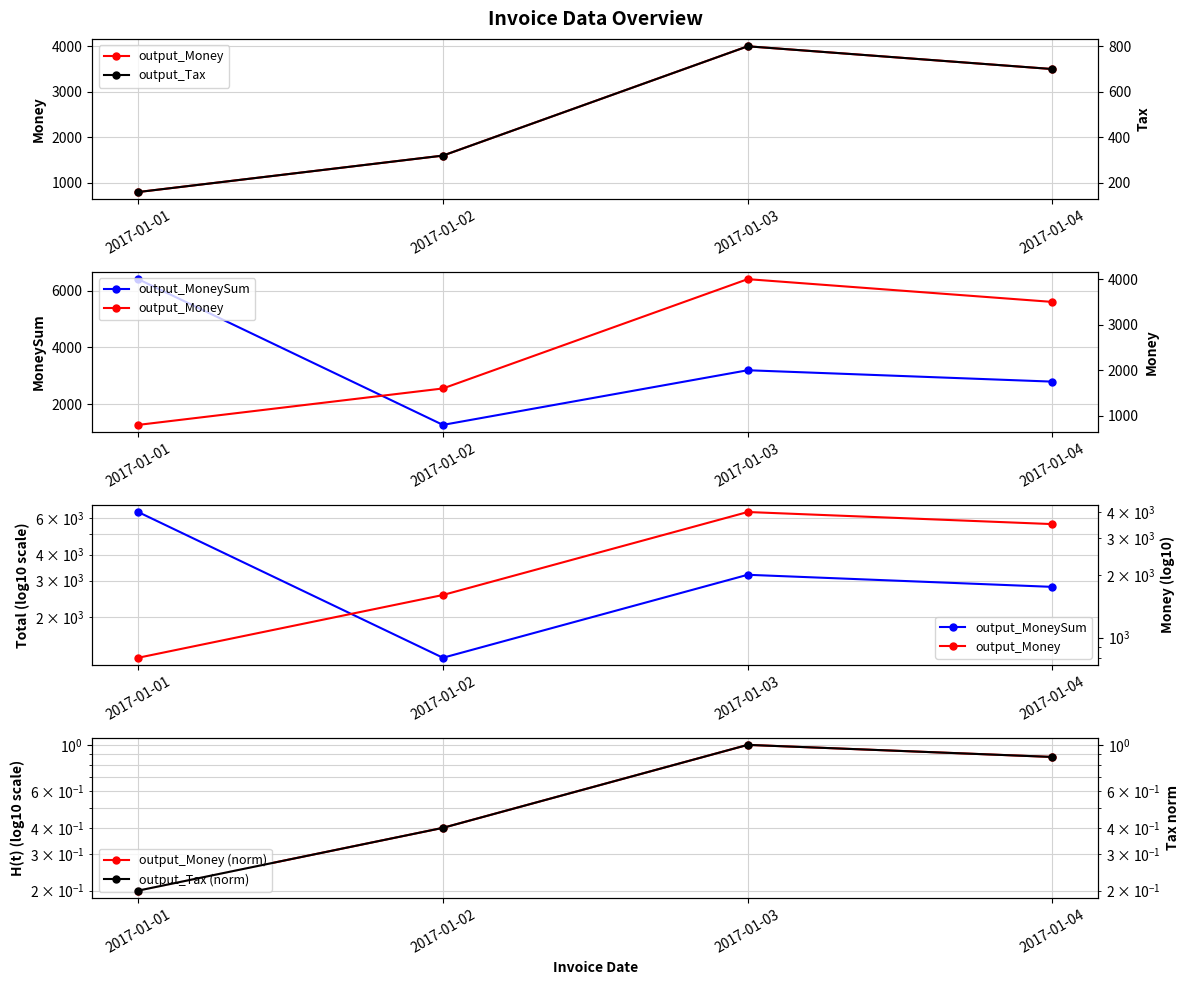

List the labels in order of output_Tax value, largest first.

2017-01-03, 2017-01-04, 2017-01-02, 2017-01-01